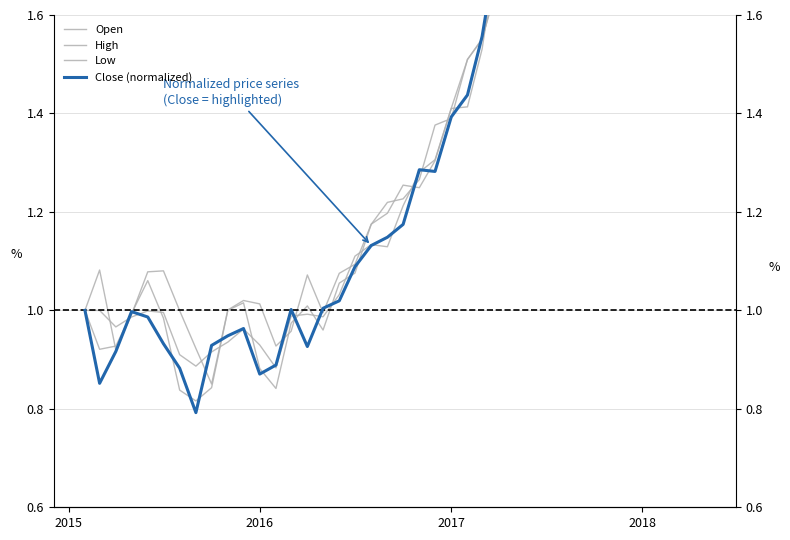

What are all the series names shown in the legend?

Open, High, Low, Close (normalized)